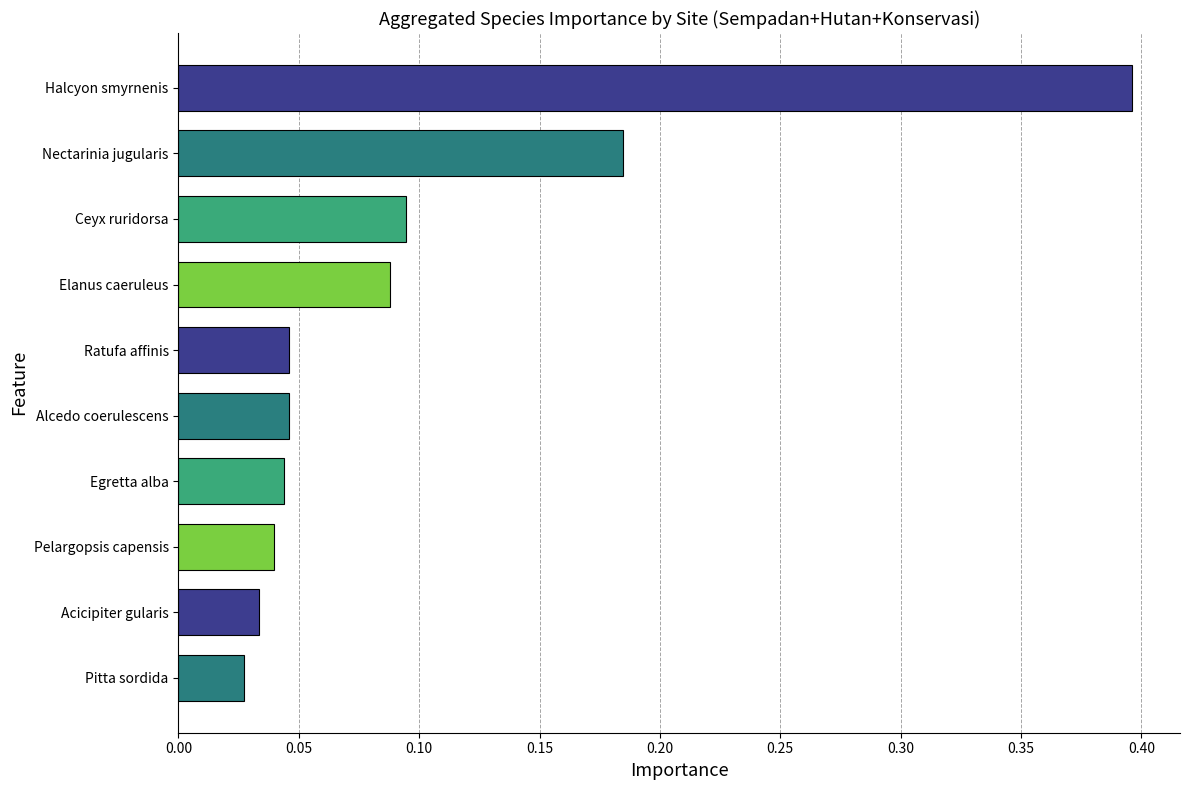

At which category does the chart reach its minimum across all series?

Pitta sordida